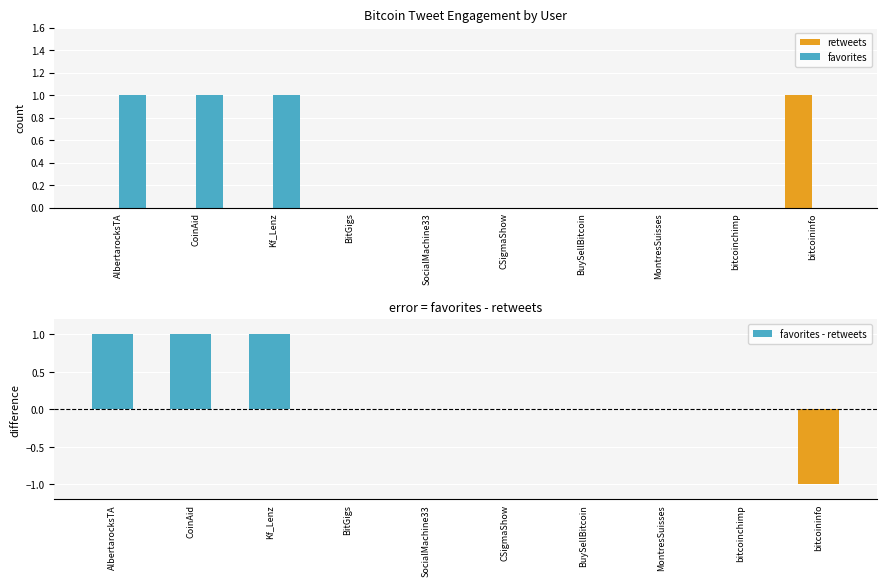

Which series changed the most between CSigmaShow and bitcoininfo?

retweets